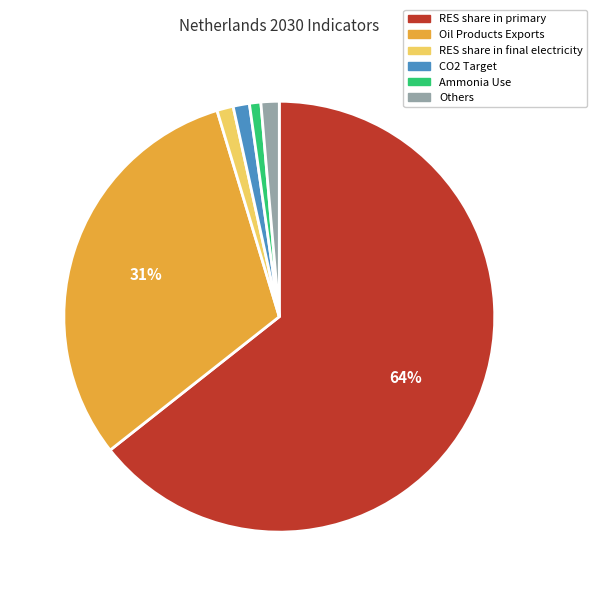

To the nearest percent, what is the difference between the largest and smallest slice percentages?

64%